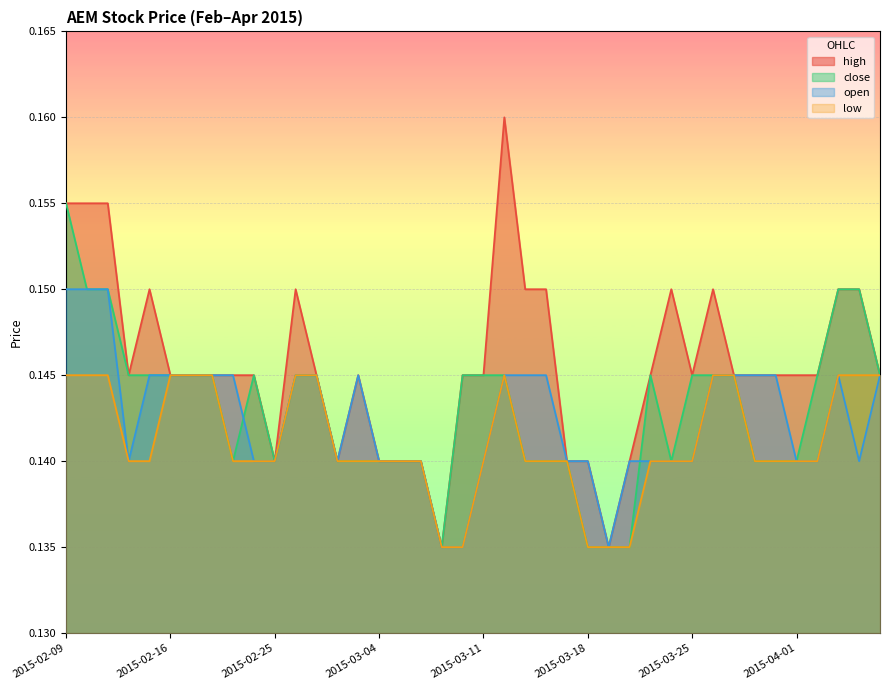

Which series has the largest total across all categories?

high